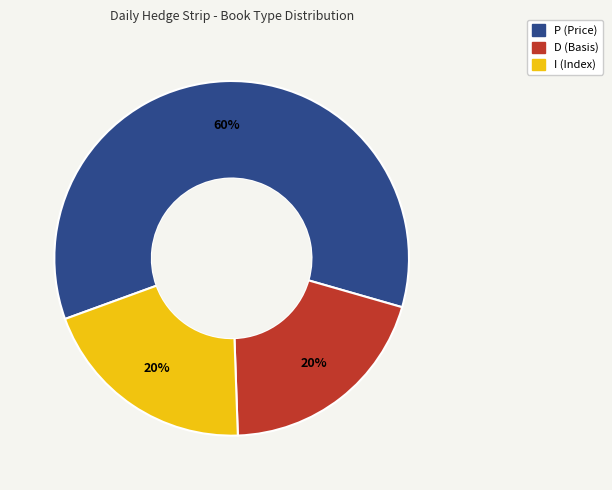

To the nearest percent, what is the average slice percentage?

33%